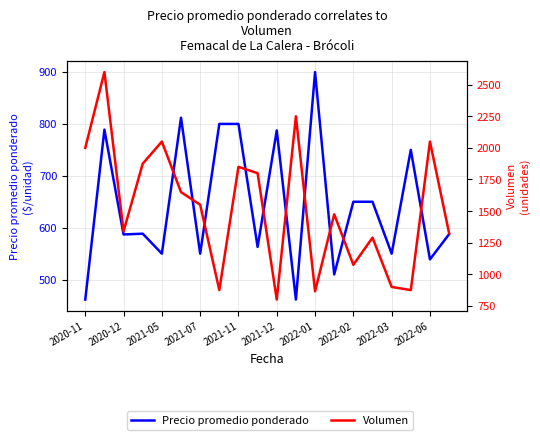

Rank the series by their average value, from lowest to highest.

Precio promedio ponderado, Volumen